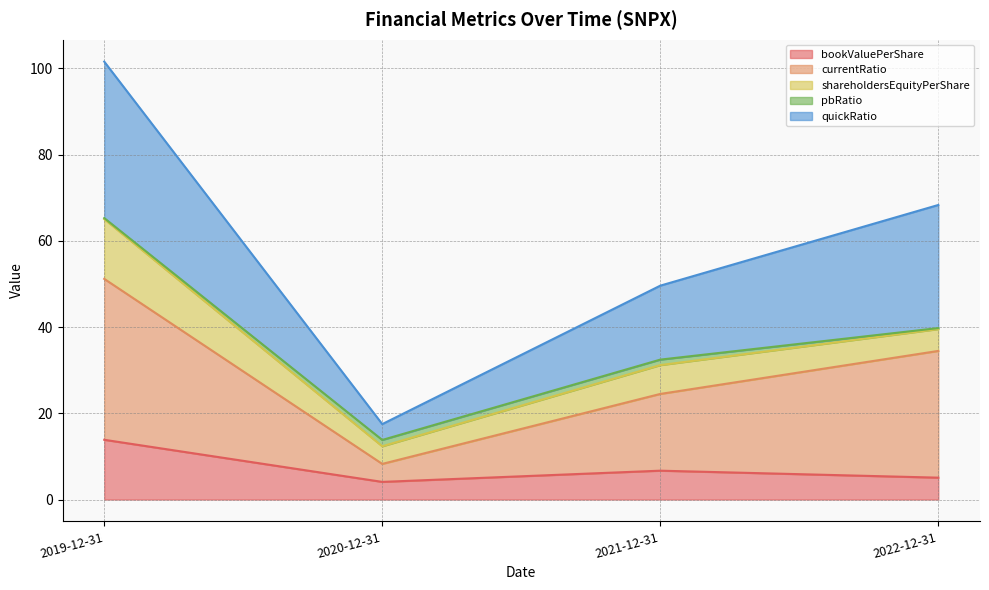

True or false: quickRatio and currentRatio intersect in this chart.

False